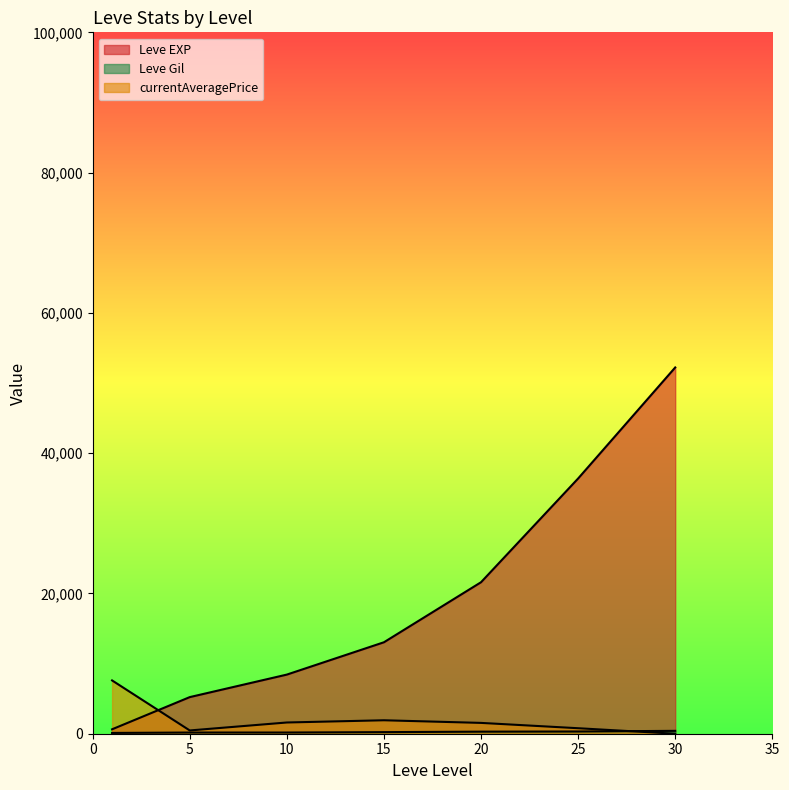

Is it true that currentAveragePrice equals 4578 at 1?

False